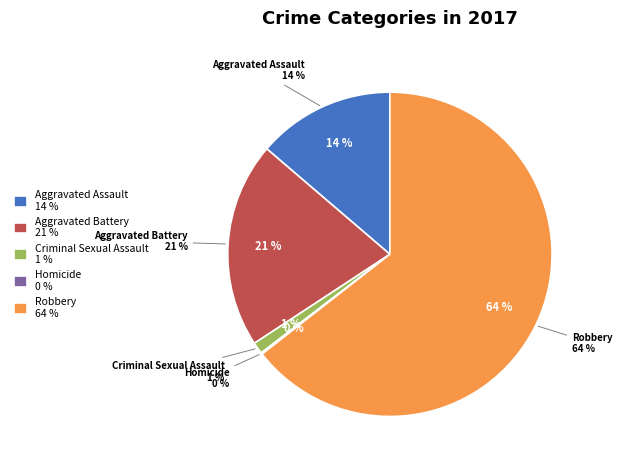

What is the total percentage of Robbery and Criminal Sexual Assault?

65.6%